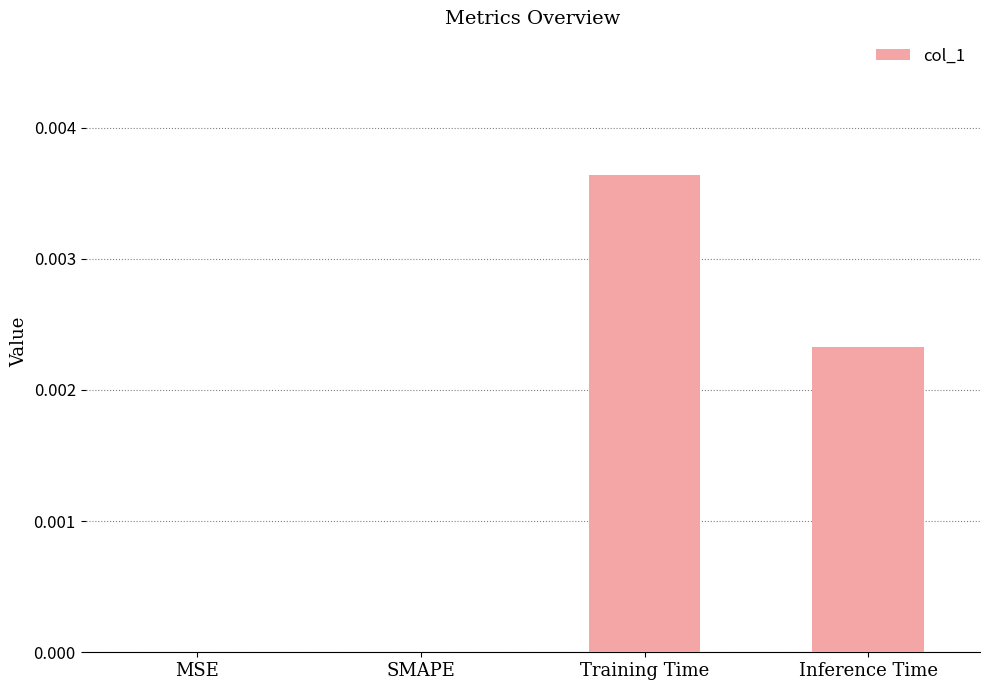

The chart shows a value of 0.0 at Inference Time. True or false?

True